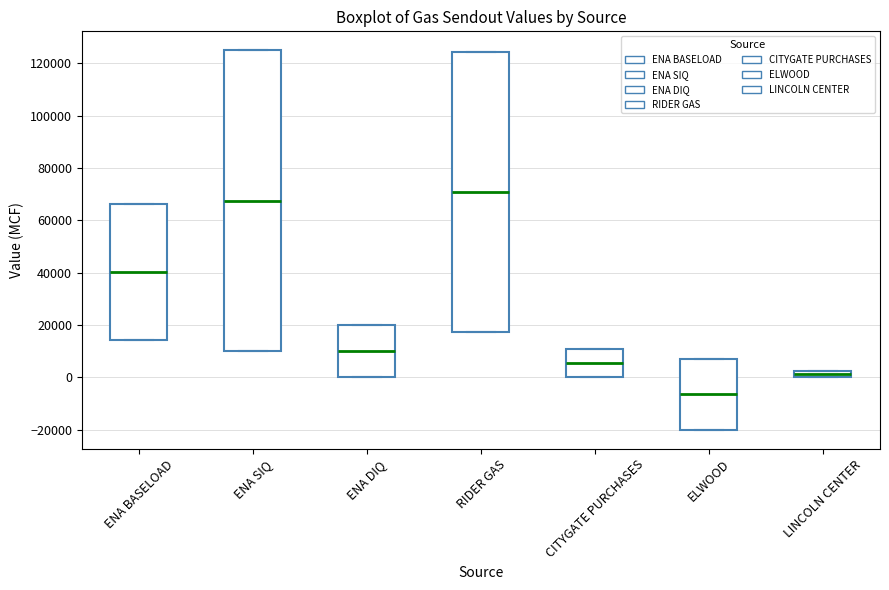

Comparing the boxes themselves (not the whiskers), which one is the tallest?

ENA SIQ